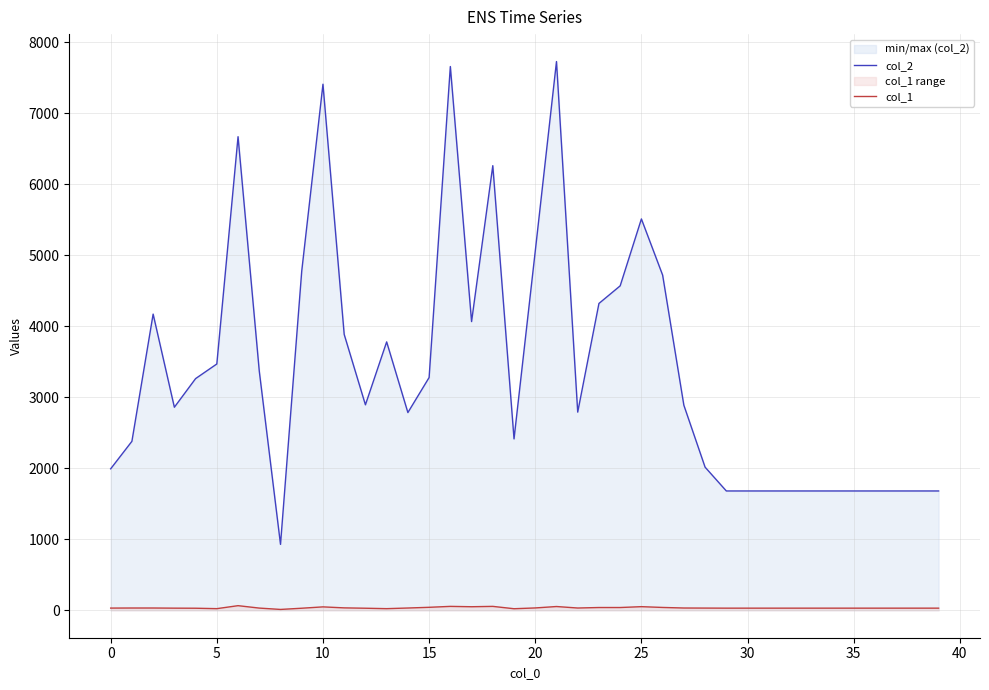

Between 30 and 35, which is larger?

30